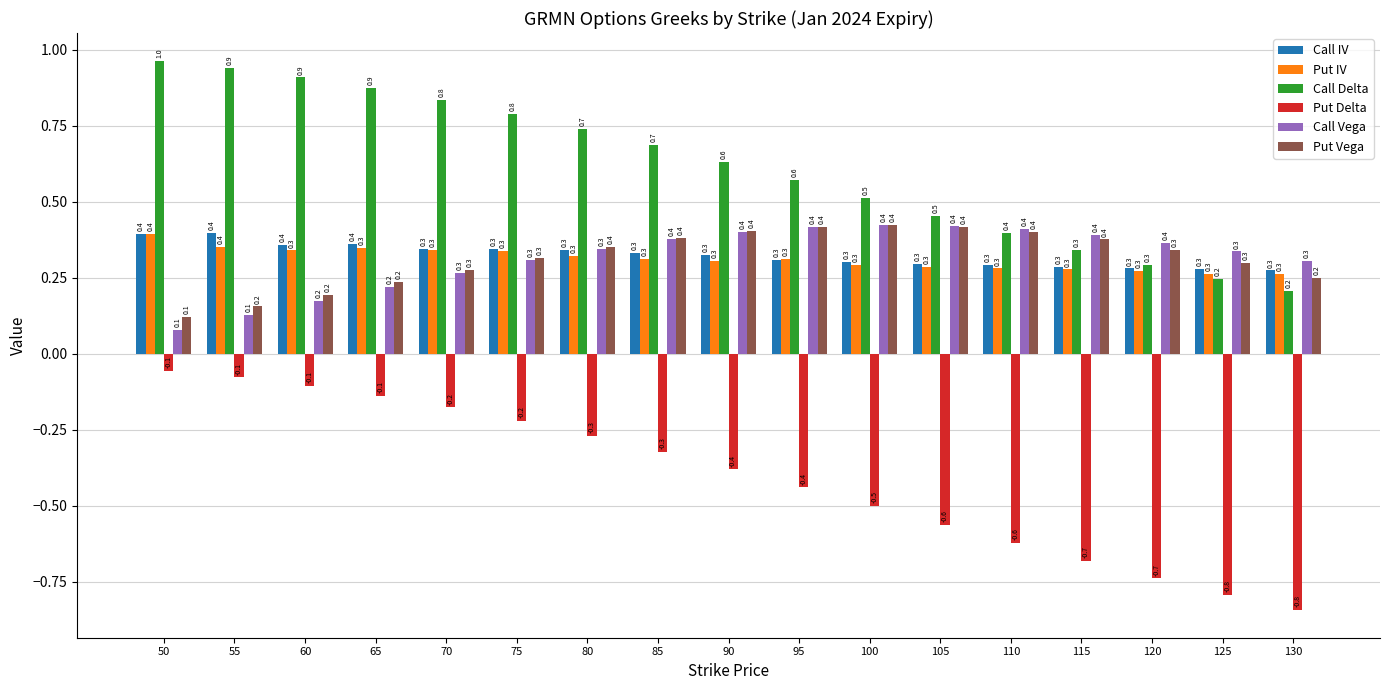

Where is Put Vega nearest to the value 0?

50